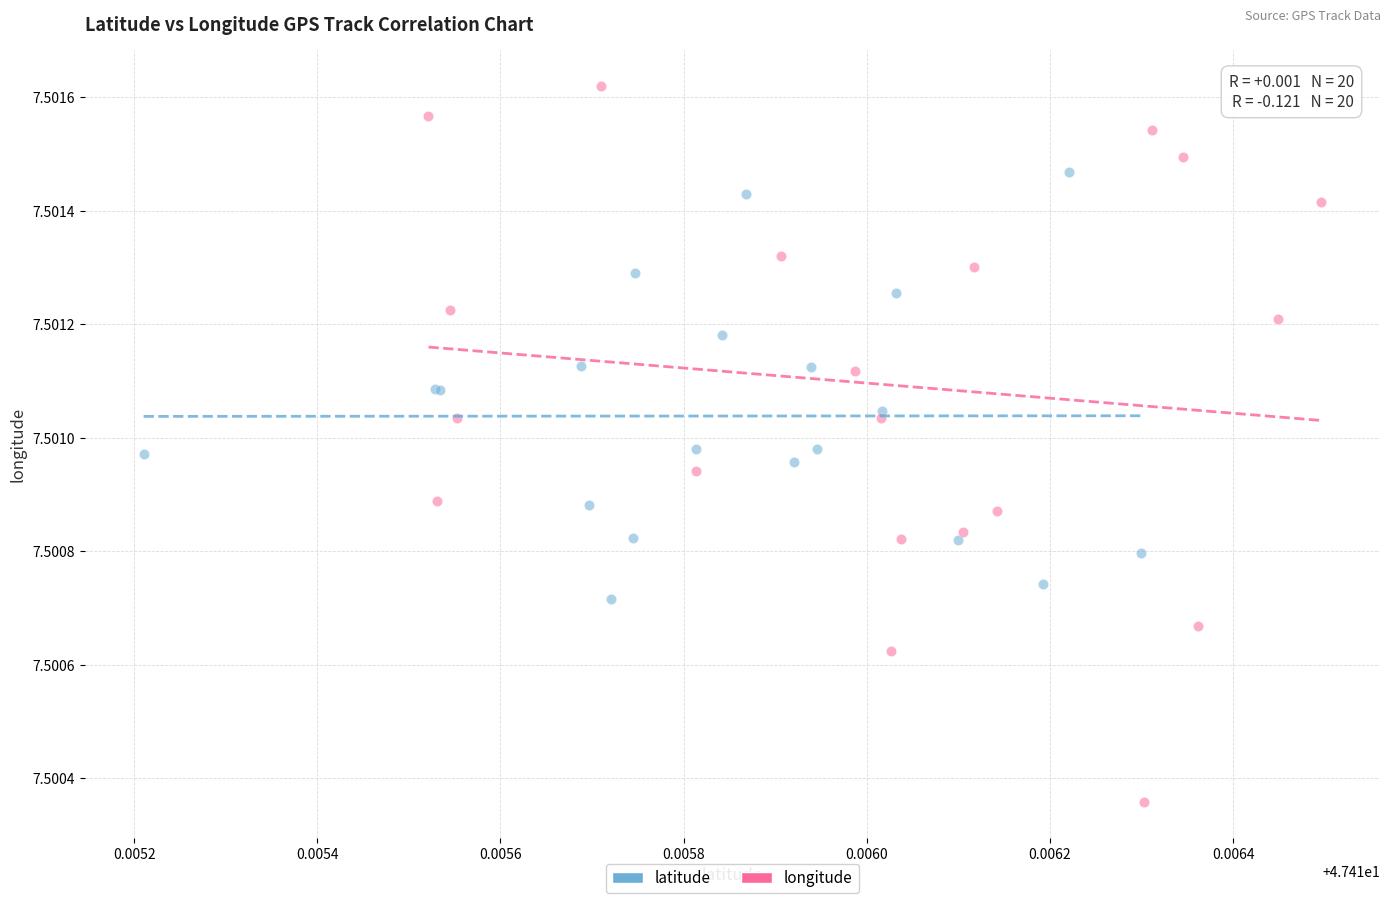

What are all the series names shown in the legend?

latitude, longitude